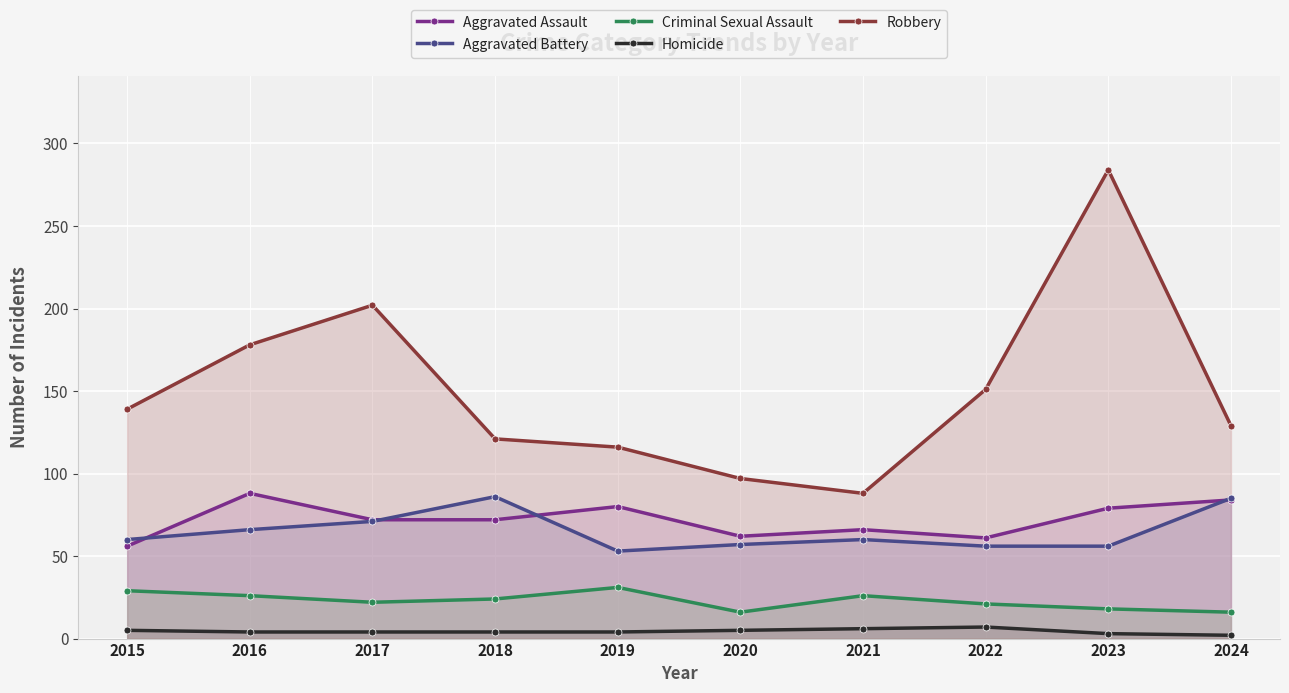

What is the sum of all Robbery values?

1505